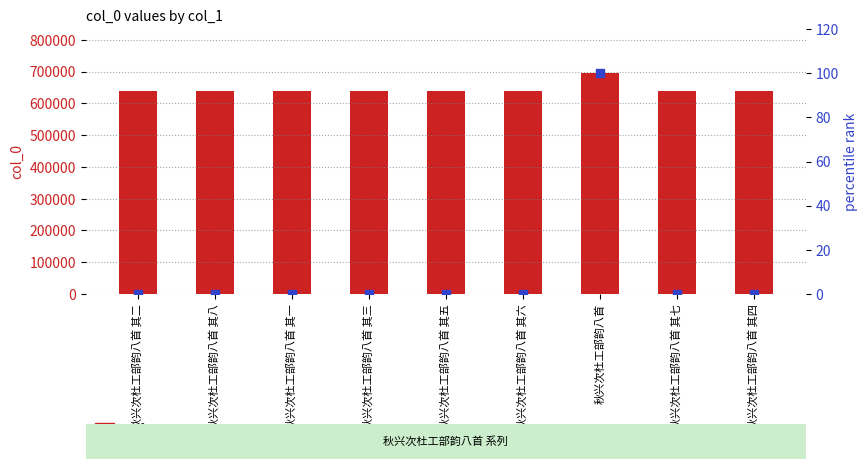

Which series reaches the maximum Y coordinate?

col_0